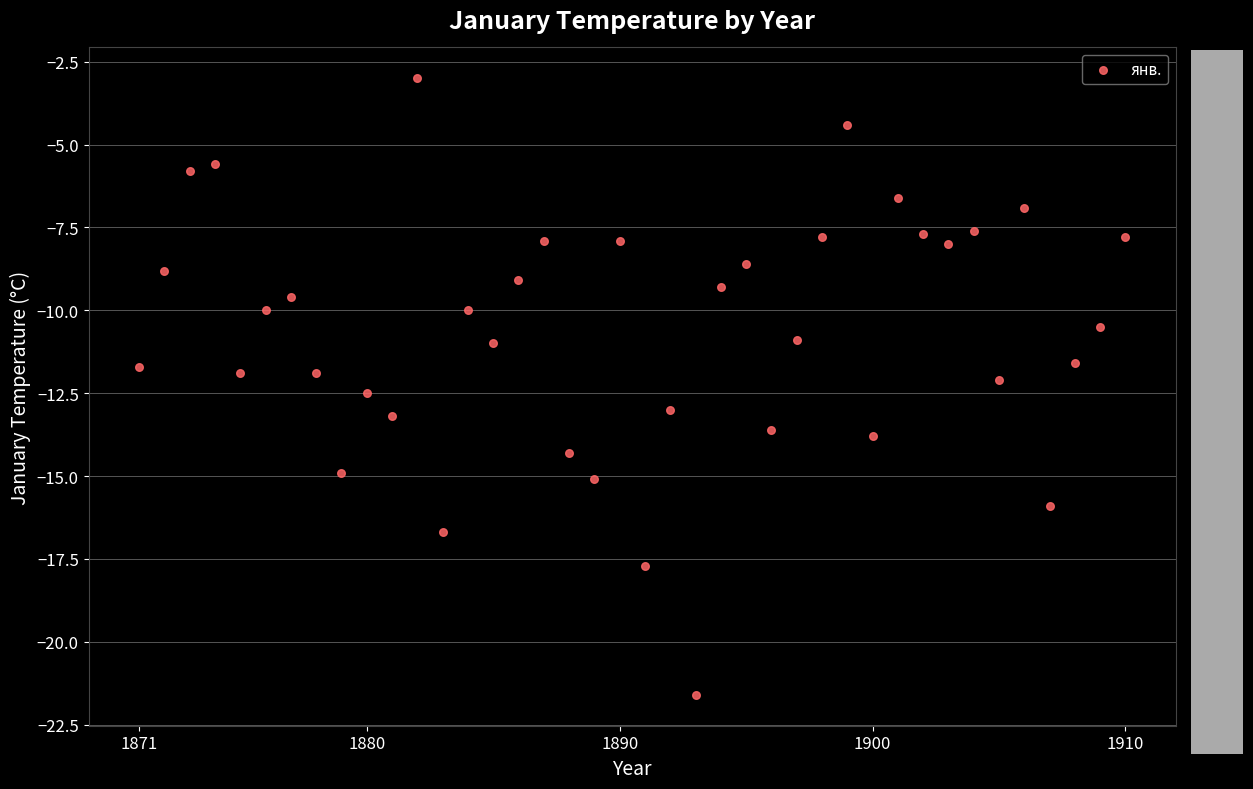

What is the range of X values (max minus min)?

39.0